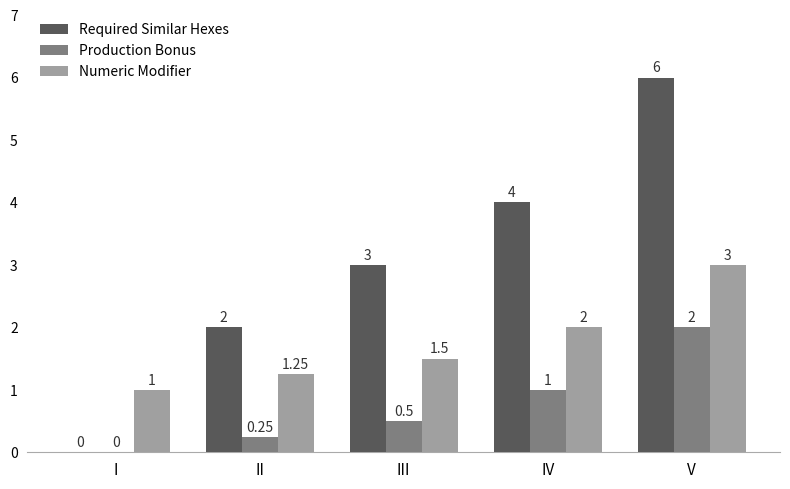

What is the sum of all Required Similar Hexes values?

15.0